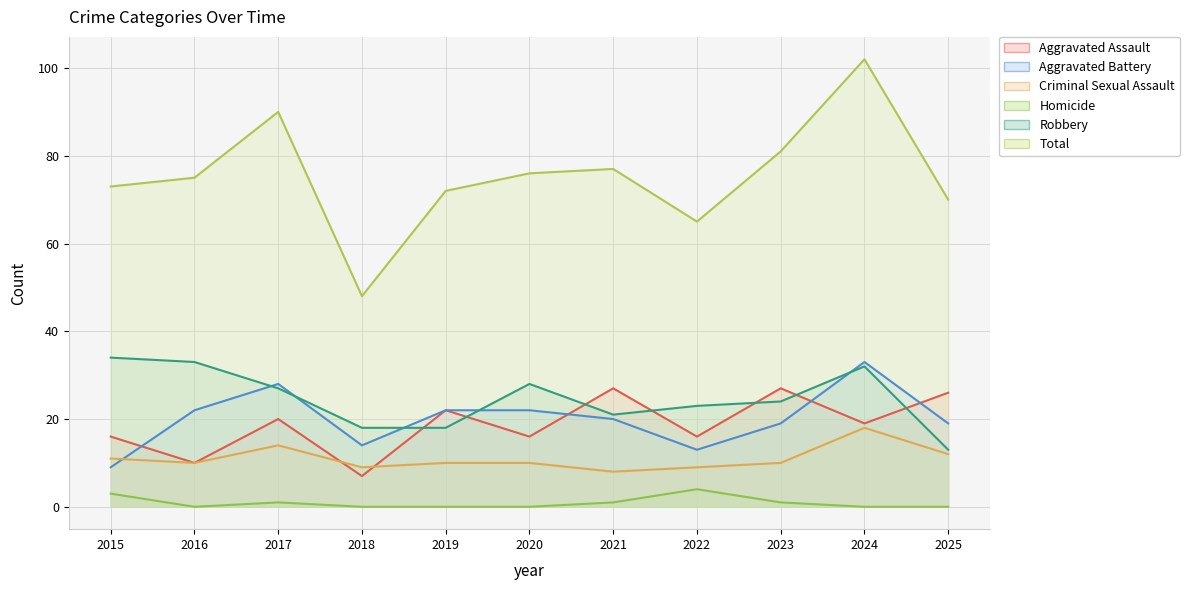

Where does the Total series first go above 75?

2017